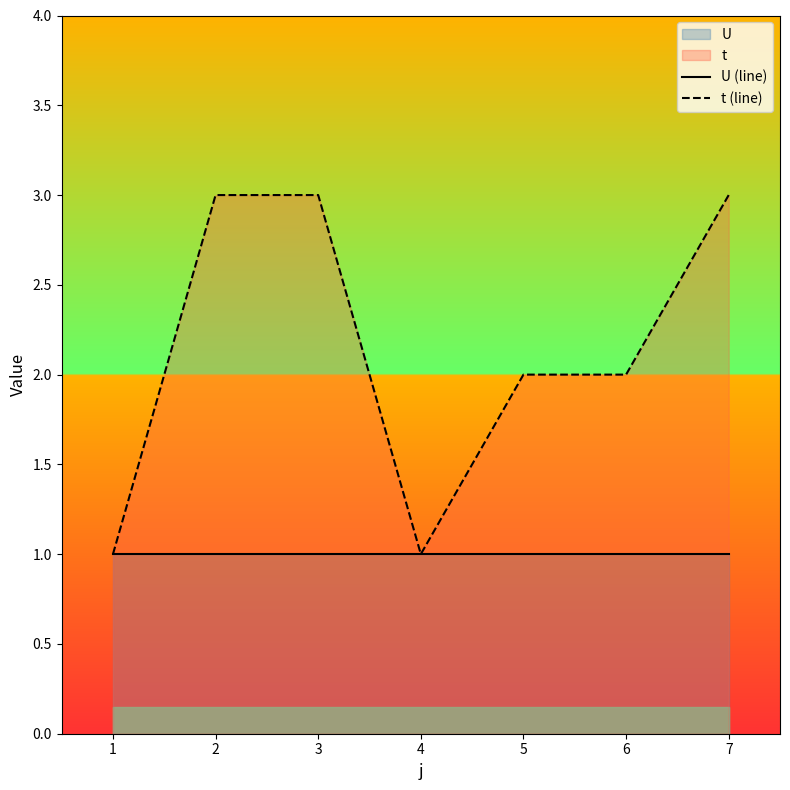

Count the number of data series in this chart.

2